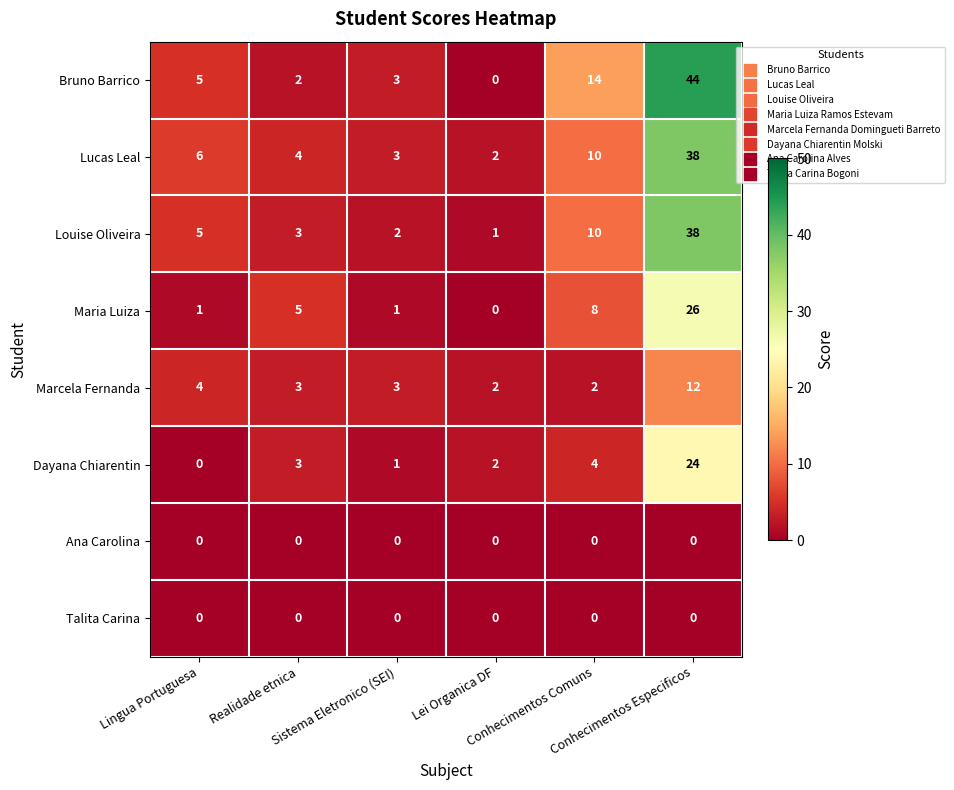

What is the average value of the Marcela Fernanda series?

4